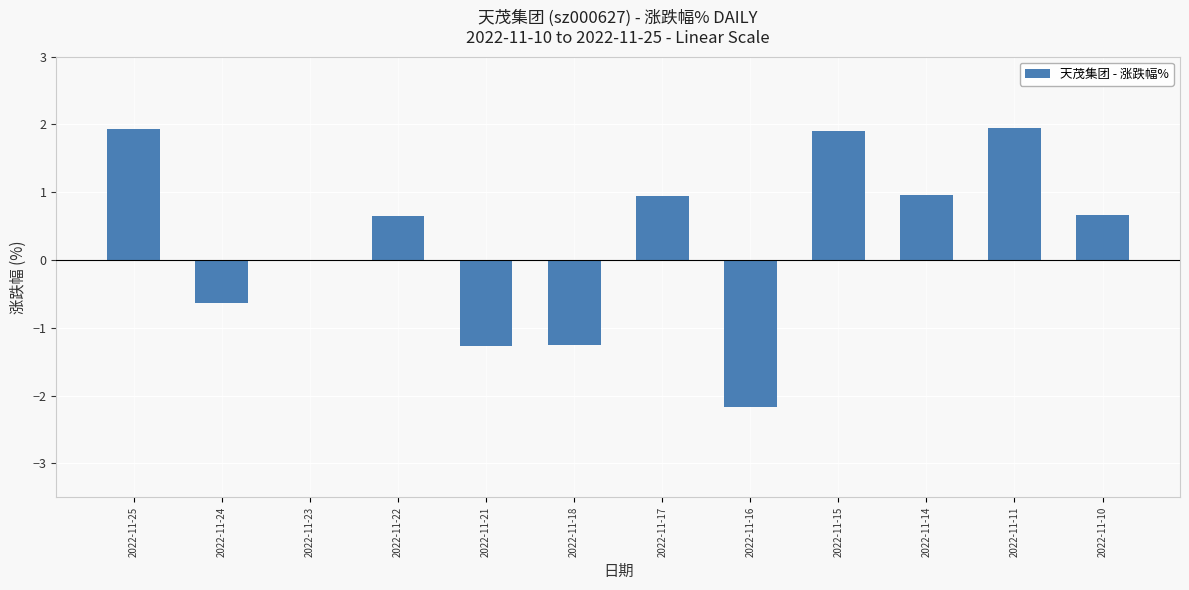

Count the number of categories in the chart.

12